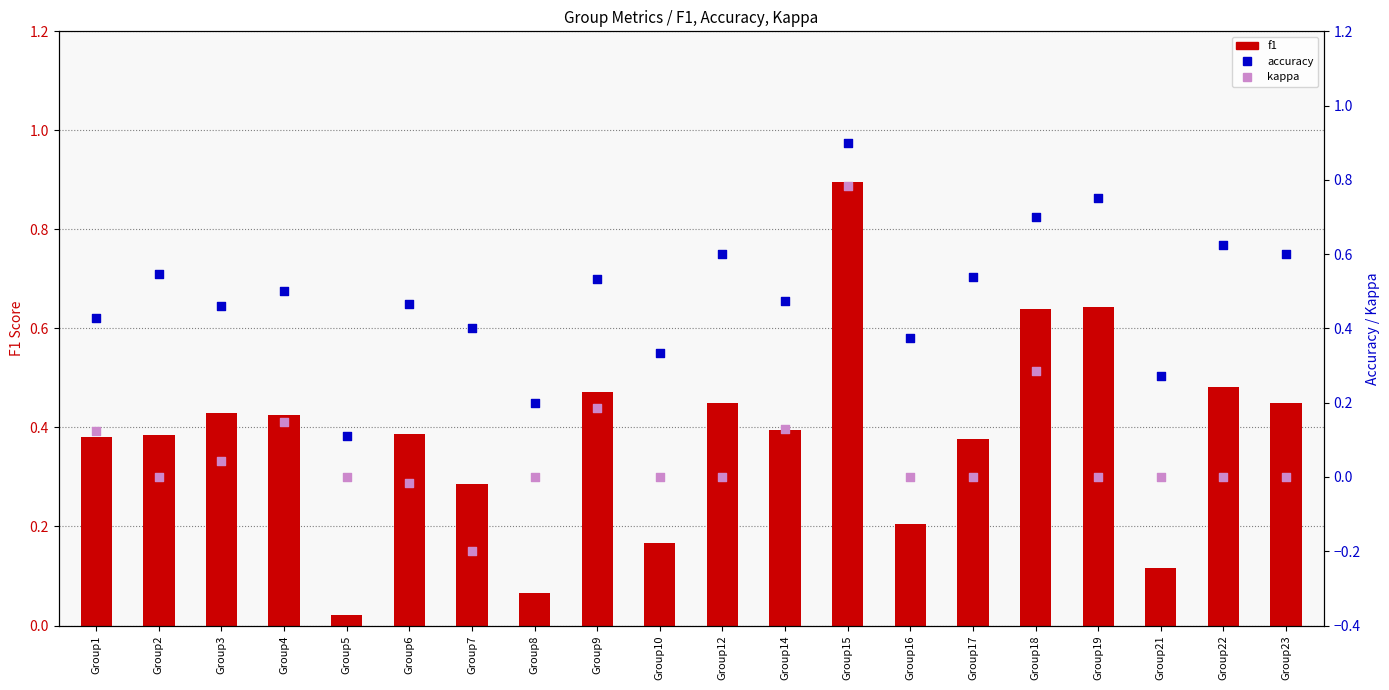

At how many categories does at least one series exceed 0?

20